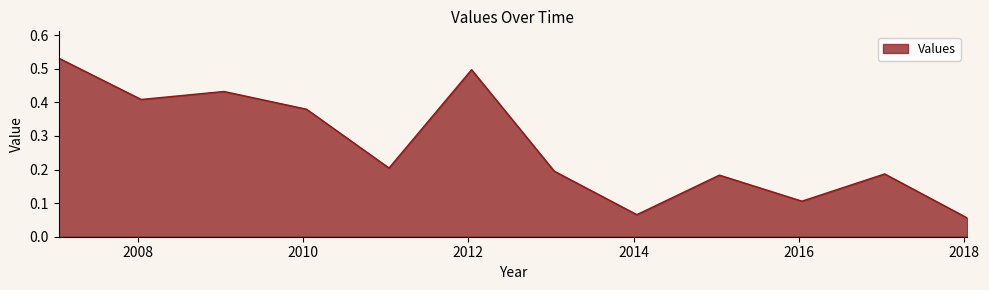

Count the values in the range 0 to 1.

12